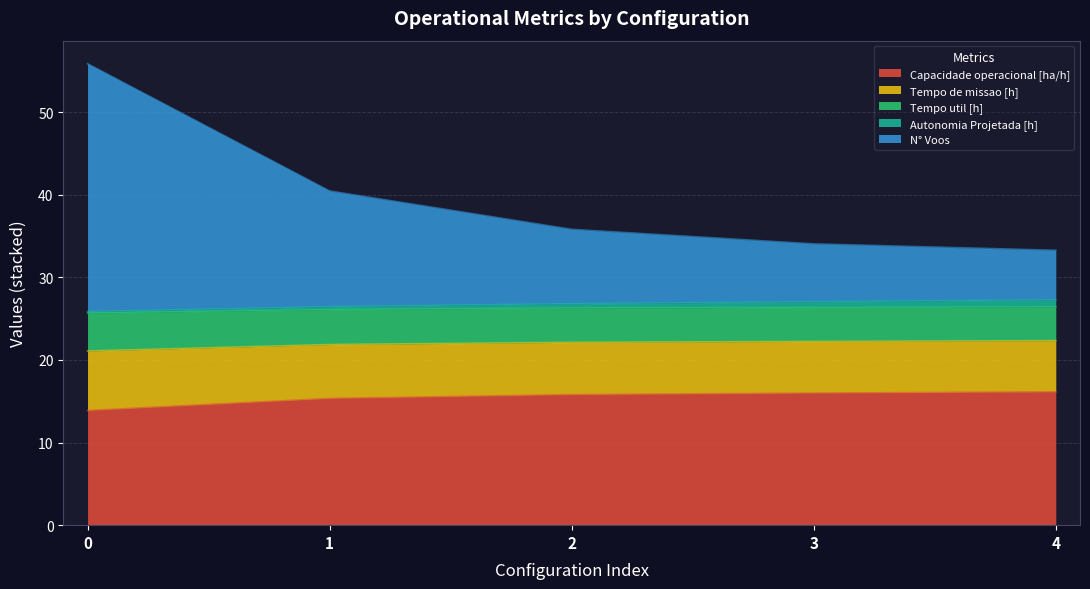

True or false: Tempo de missao [h] has more than 2 points higher than both neighbors.

False